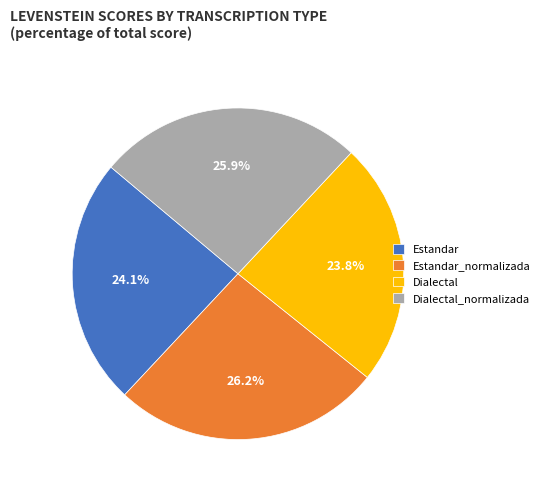

What percentage is the Estandar_normalizada slice, to the nearest percent?

26%